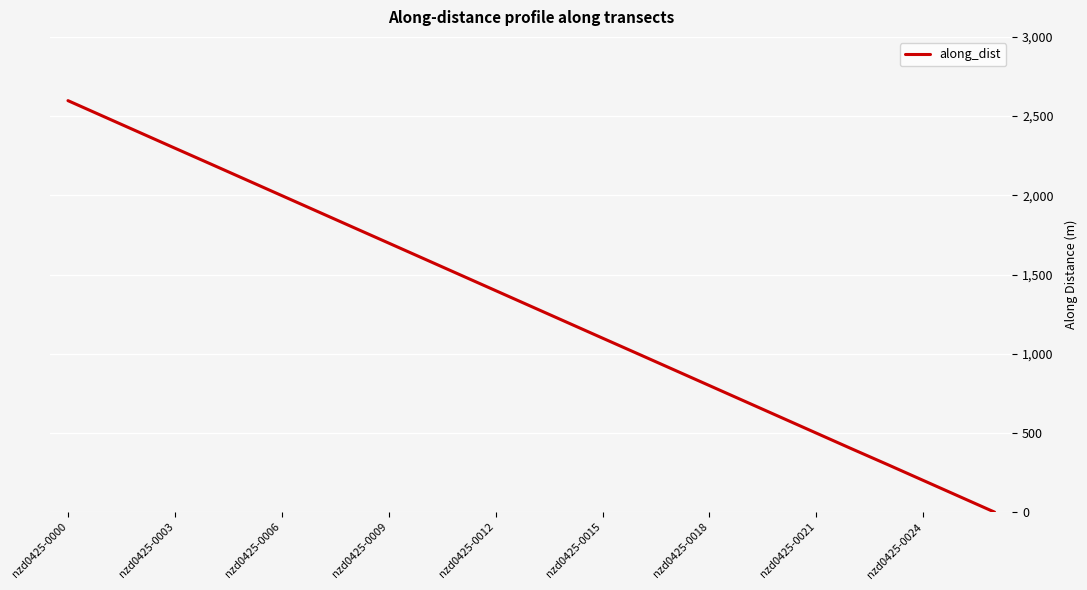

Count the number of data series in this chart.

1